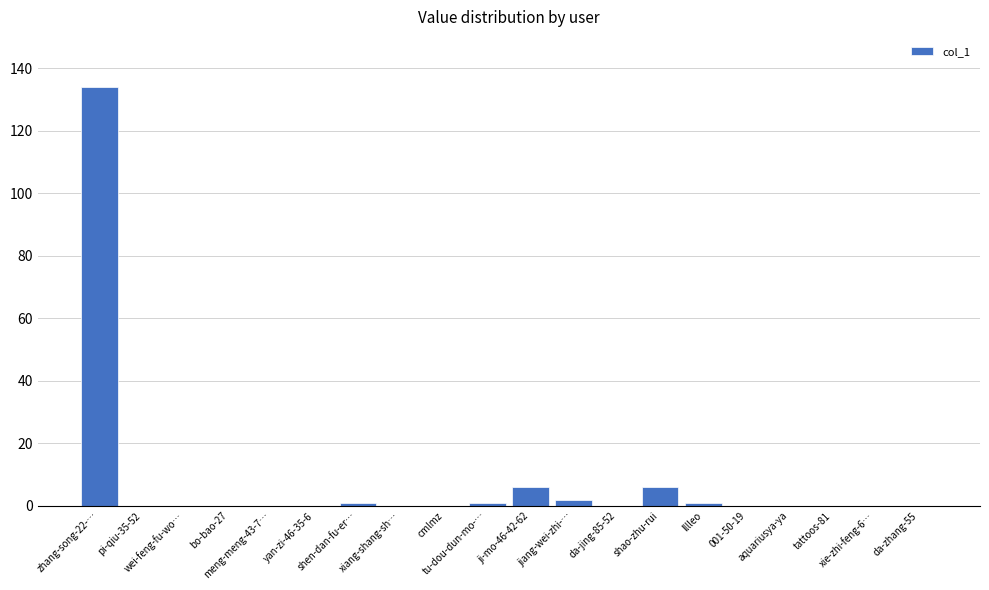

What is the sum of all values?

151